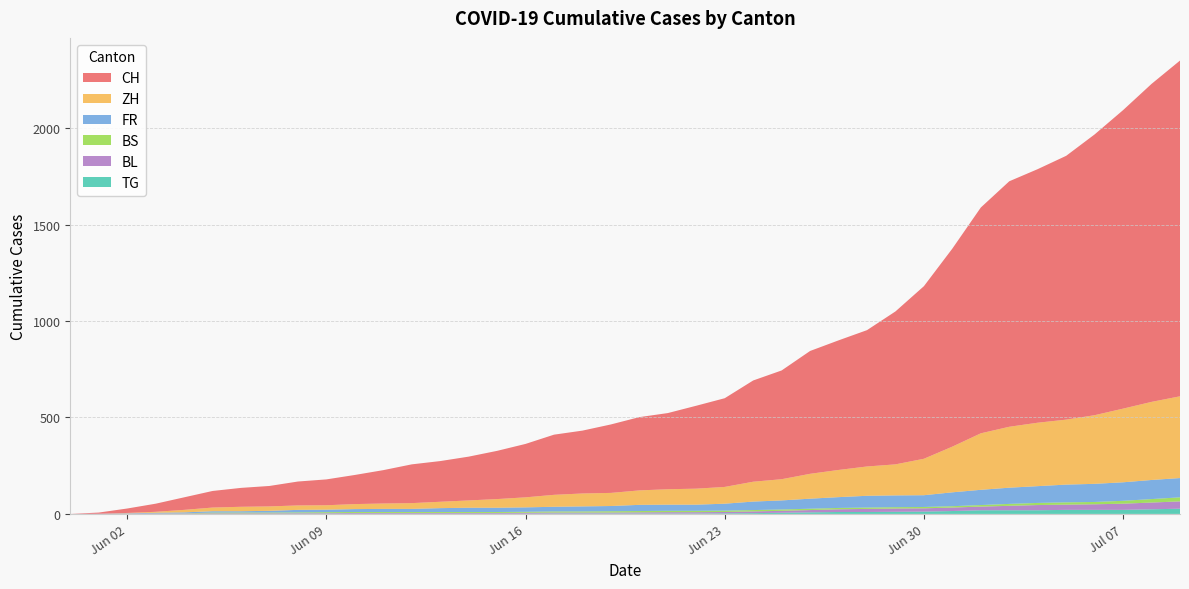

Reading left to right, extract all data points from this chart.

CH: 0	6	23	42	65	86	98	106	124	134	151	173	201	211	227	250	277	312	326	355	380	395	430	460	525	564	637	672	707	793	895	1027	1171	1273	1315	1368	1456	1548	1649	1741
ZH: 0	0	2	5	13	19	23	23	23	23	26	28	30	33	38	45	52	62	67	68	75	80	83	87	103	110	129	141	152	161	189	237	293	316	329	337	356	382	405	424
BS: 0	0	0	1	1	4	4	4	4	5	5	5	5	5	5	5	5	6	6	7	7	7	7	7	7	7	7	7	7	7	7	7	8	10	11	12	12	15	18	21
FR: 0	0	2	3	5	7	7	9	13	13	15	16	16	20	22	22	23	24	26	27	32	32	32	36	44	47	52	56	61	61	61	72	79	84	87	92	94	96	99	100
BL: 0	1	1	2	2	3	3	3	3	3	4	4	4	4	4	4	5	5	5	5	6	7	7	7	9	10	12	14	16	17	17	18	19	23	27	27	29	32	35	38
TG: 0	0	0	0	0	0	0	0	1	1	1	1	1	1	1	1	1	2	2	2	2	2	2	3	4	6	8	10	10	11	12	15	19	19	19	21	21	21	24	27